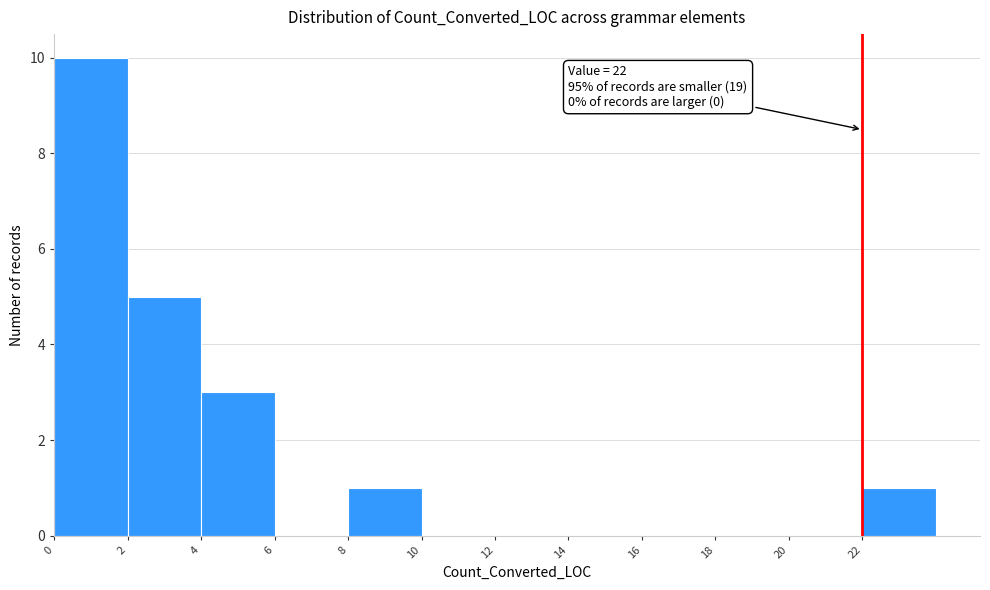

Which range on the x-axis has the tallest bar?

0 to 2